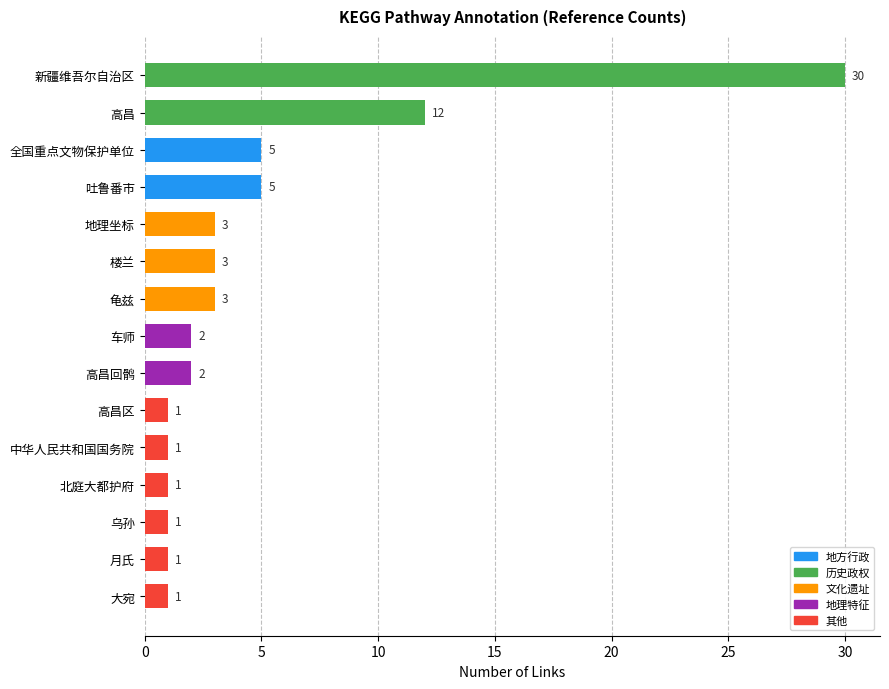

Which has a higher value, 高昌 or 楼兰?

高昌